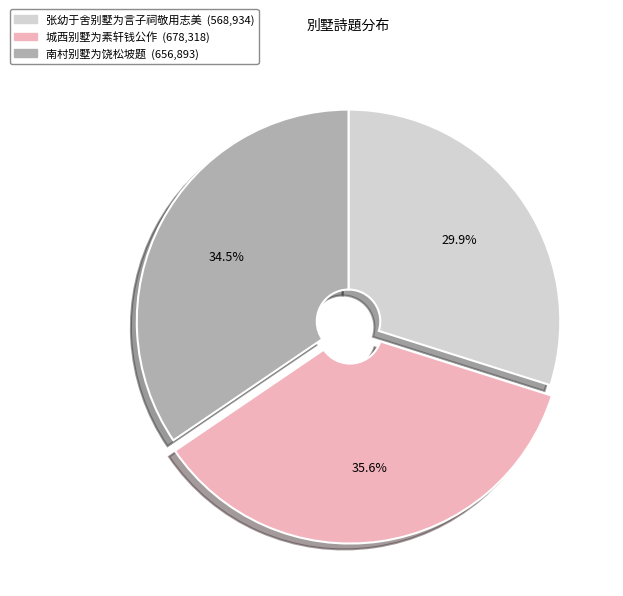

Rank the categories by value from highest to lowest.

城西别墅为素轩钱公作, 南村别墅为饶松坡题, 张幼于舍别墅为言子祠敬用志美